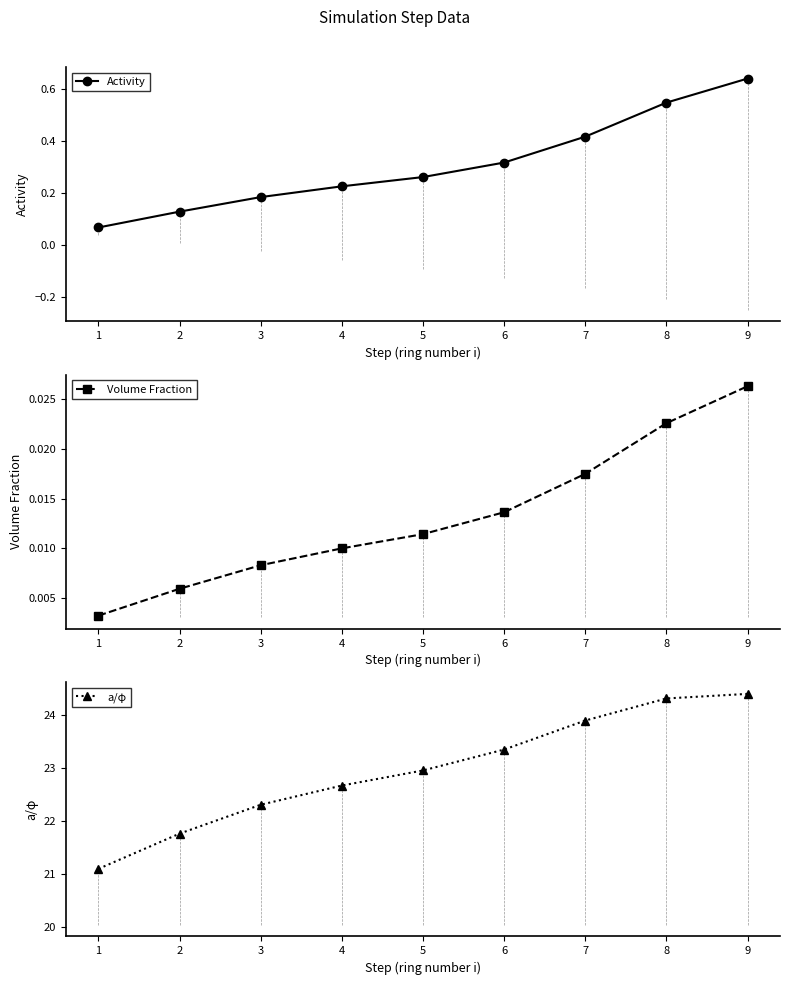

At how many categories does at least one series exceed 23?

4